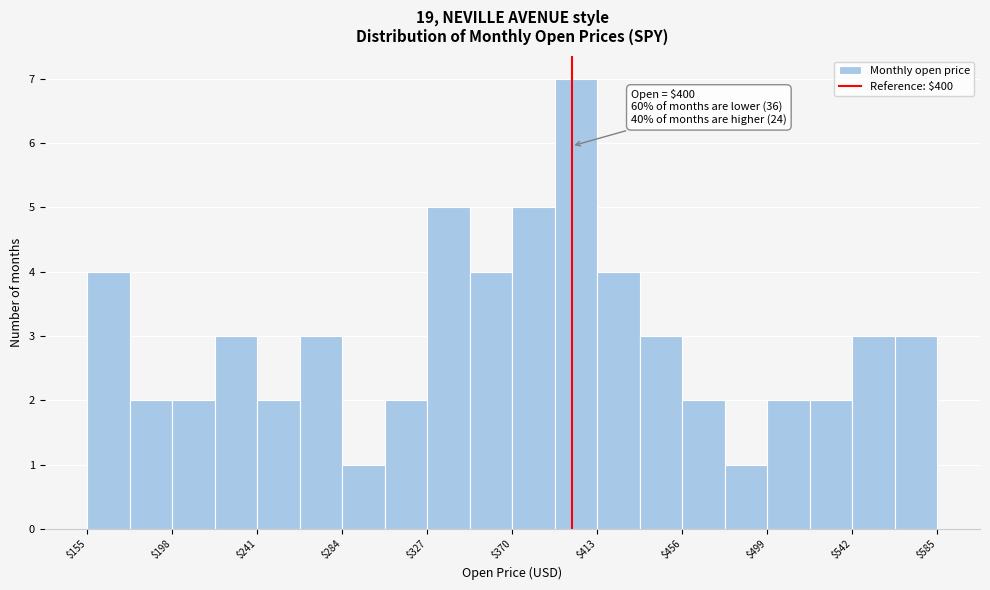

Over which range of the x-axis is the bar tallest?

390 to 415